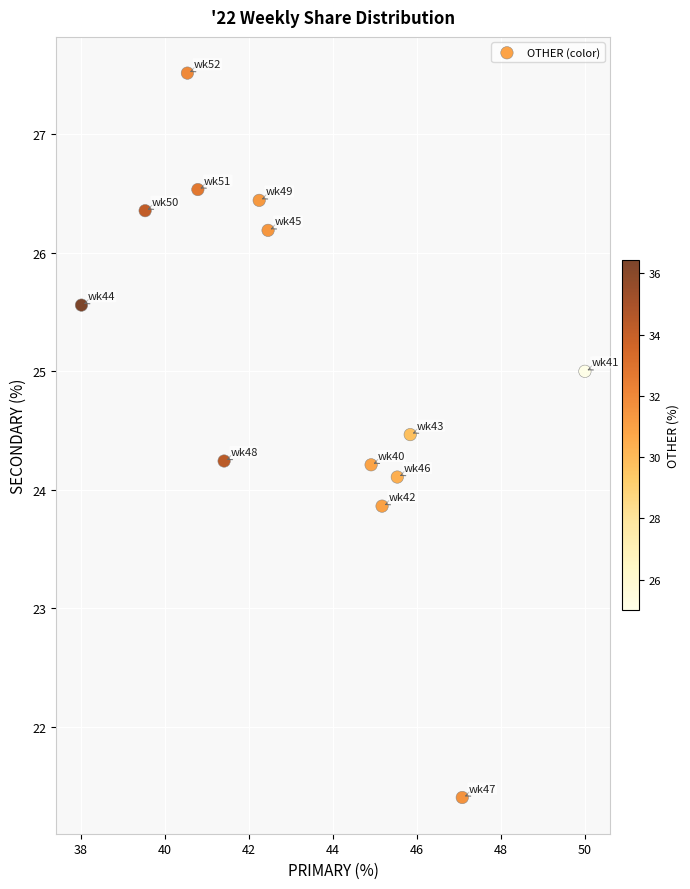

What is the range of Y values (max minus min)?

6.1